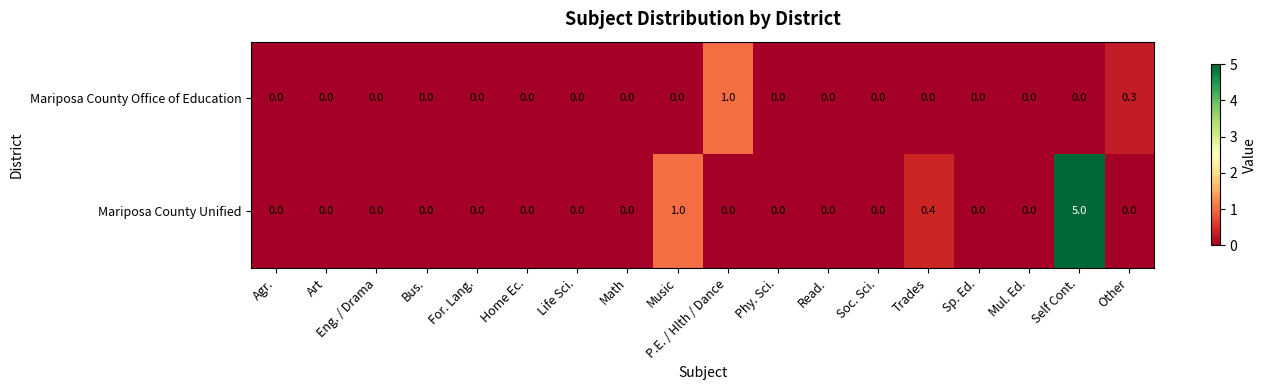

The value of Mariposa County Office of Education at Trades is 0.6. True or false?

False